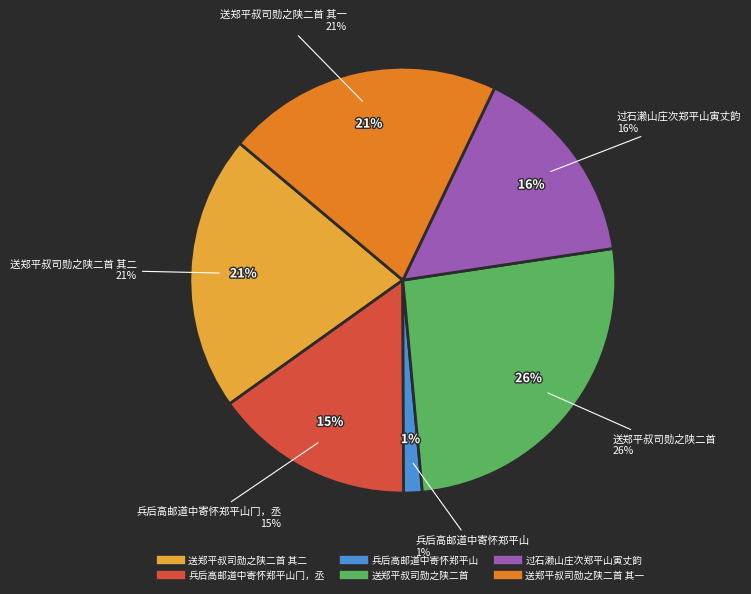

To the nearest percent, what percentage of the pie is 送郑平叔司勋之陕二首 其一?

21%